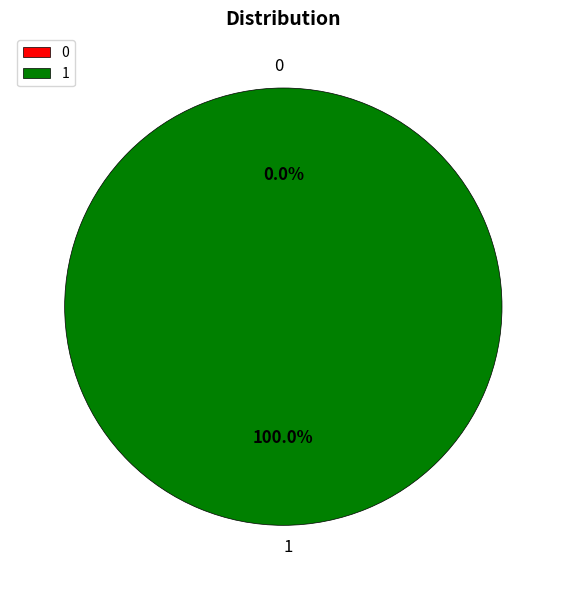

Is there a majority slice in this chart?

Yes